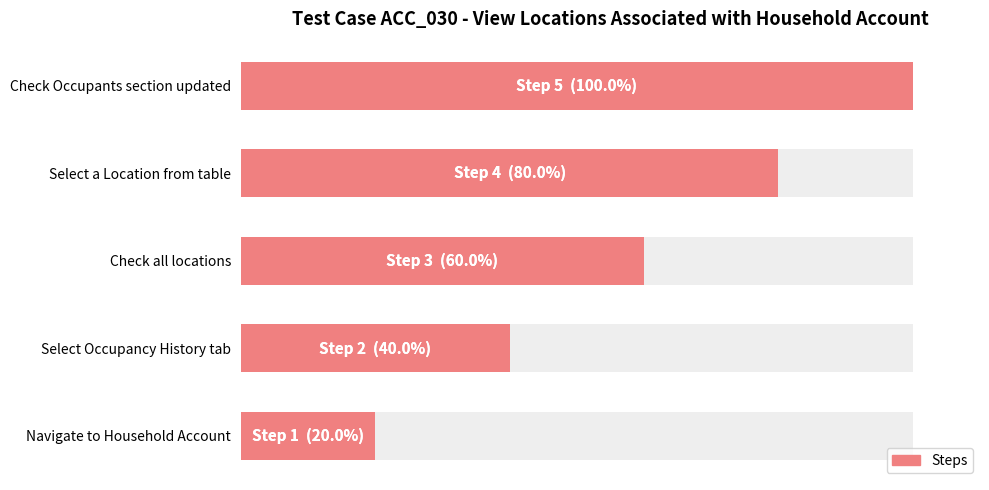

Approximately how many times larger is the value at Check Occupants section updated compared to Check all locations?

1.7